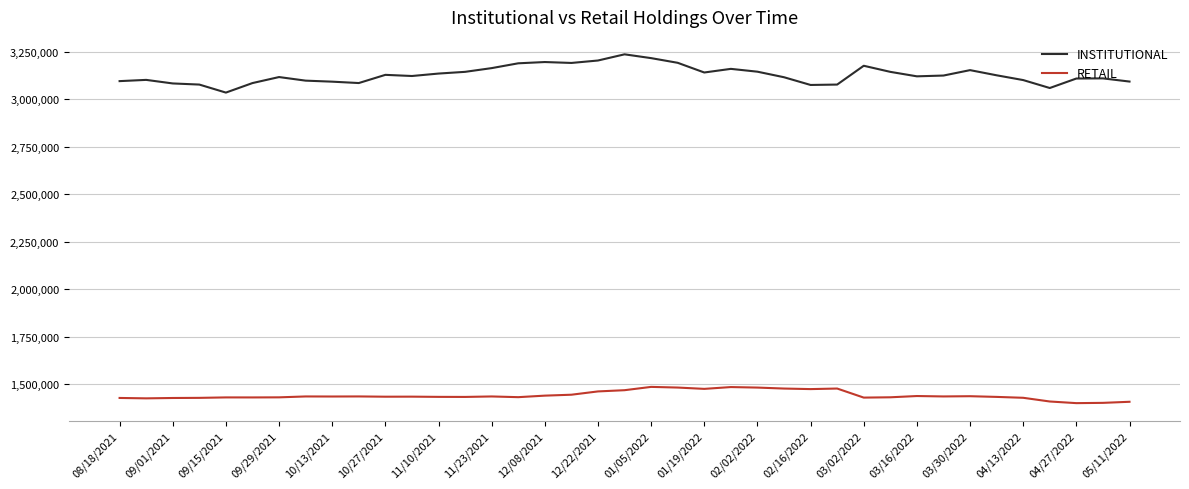

True or false: INSTITUTIONAL and RETAIL intersect in this chart.

False